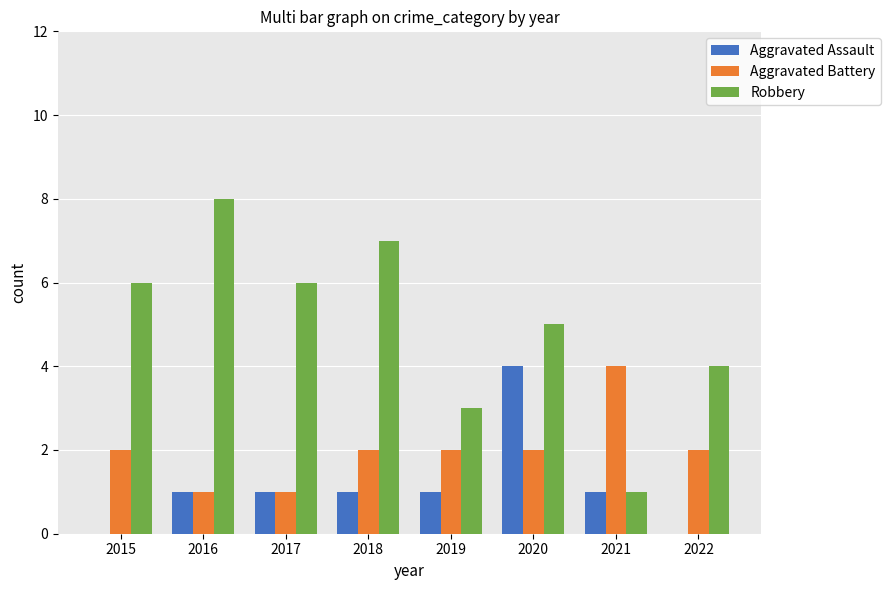

Is the value of Aggravated Assault at 2020 greater than the value of Aggravated Battery at 2020?

Yes